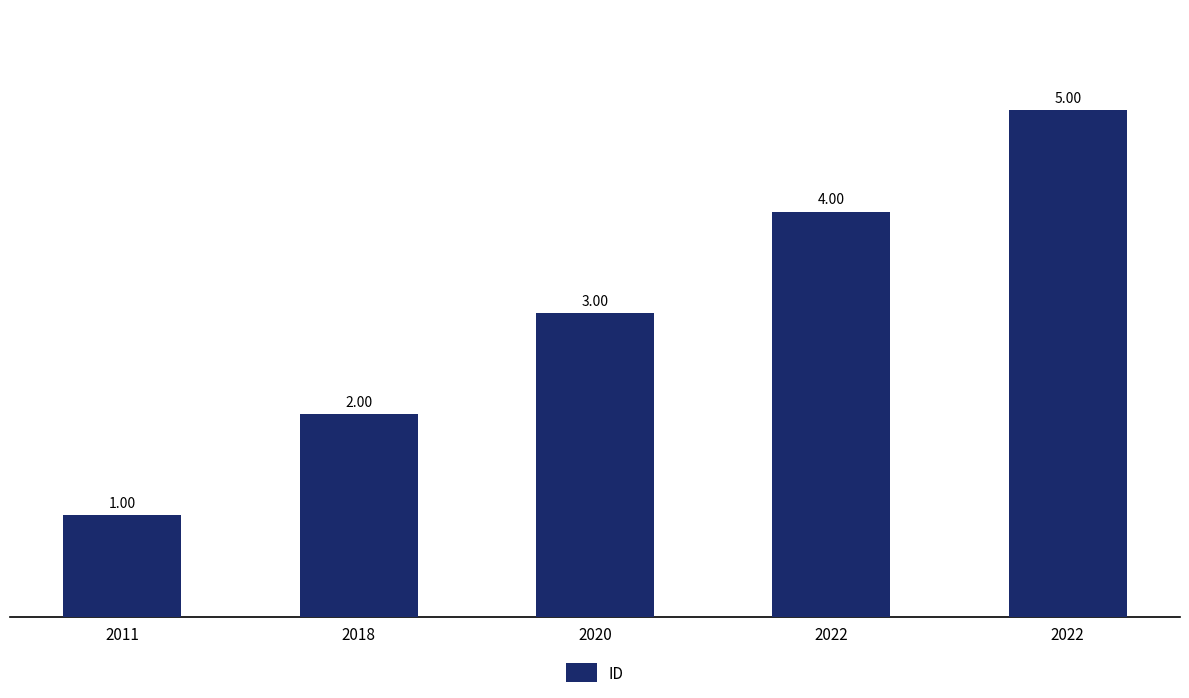

Rank the categories by value from lowest to highest.

2011, 2018, 2020, 2022, 2022